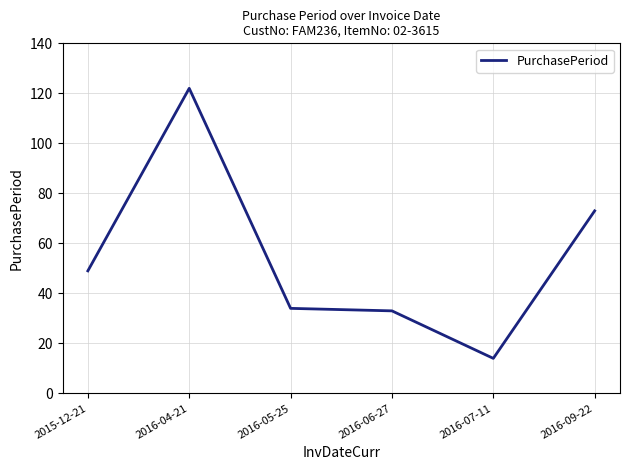

At which label is the value closest to 68?

2016-09-22